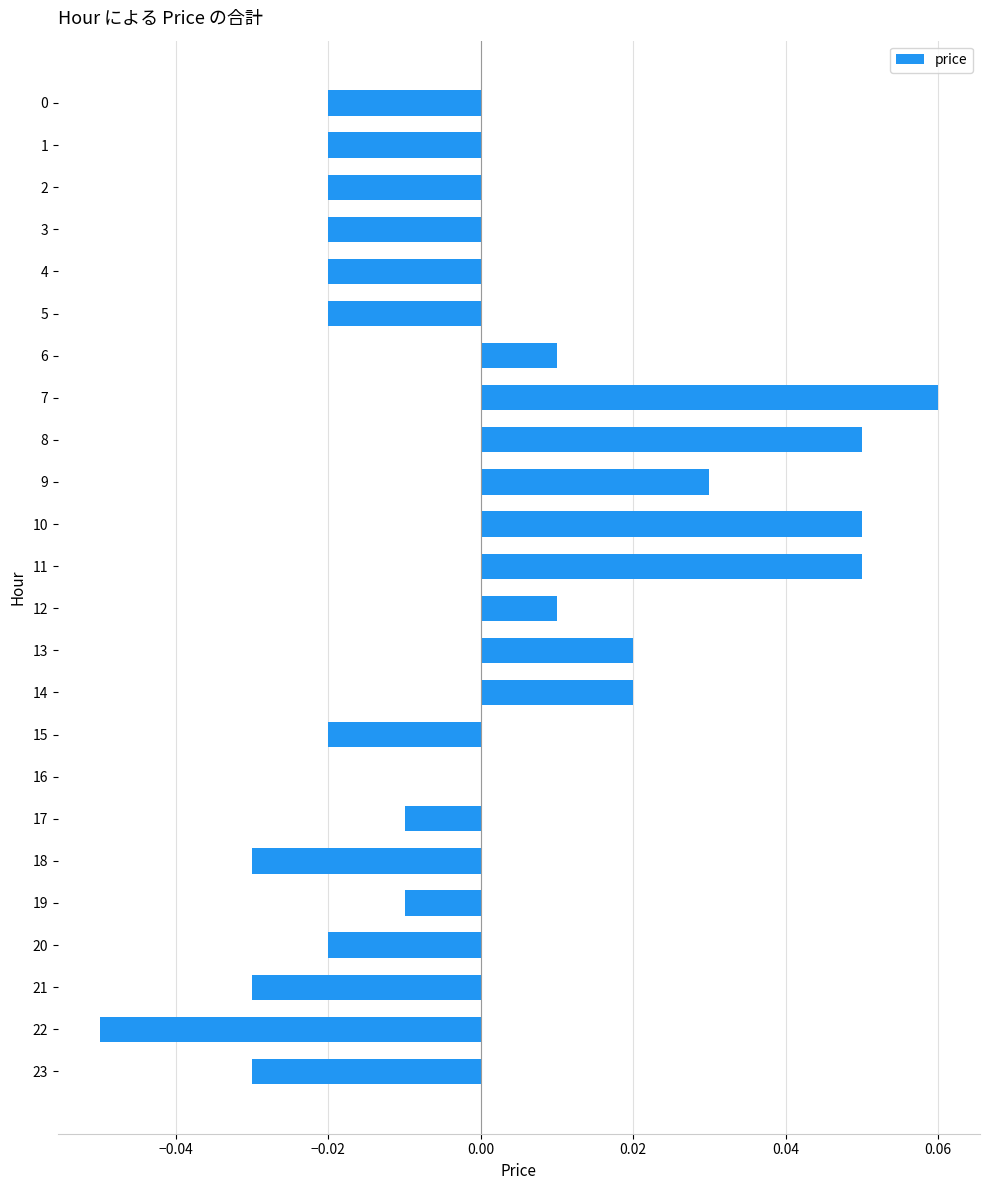

How many data points does each series have?

24